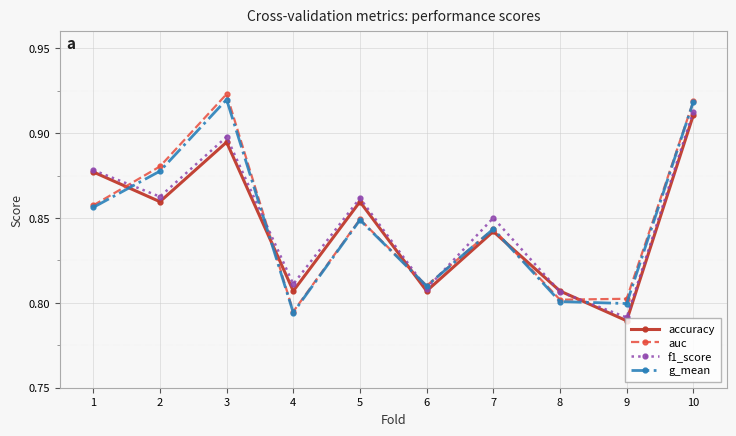

Does the chart display data point markers on the line(s)?

Yes